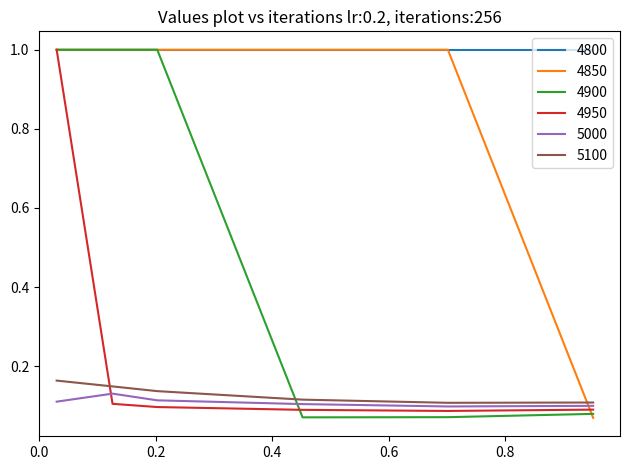

What is the highest value of the 4950 series?

1.0